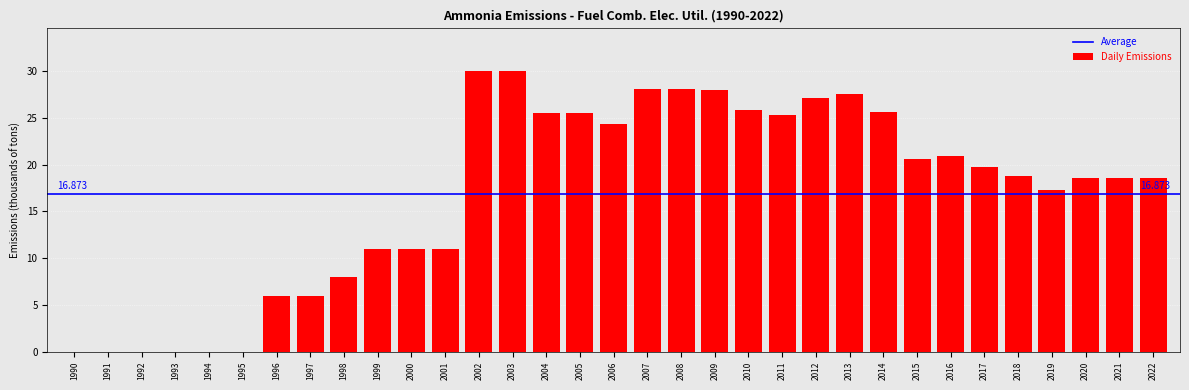

What is the sum of all values?

556.8